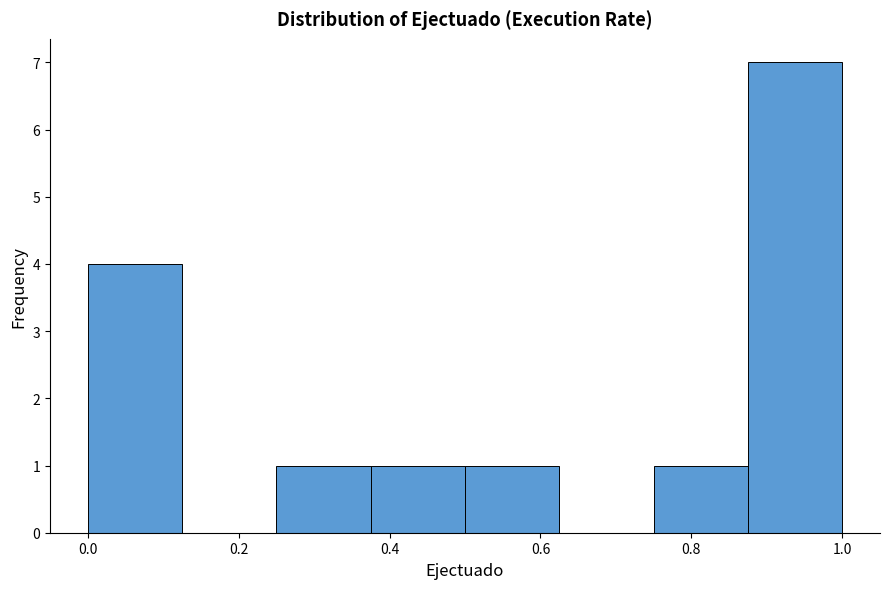

Reading left to right, list every bar in this chart as the range it spans on the x-axis followed by its height. Neither the bar edges nor the heights are printed on the chart, so give them approximately, as read against the axes.

0.000 to 0.125: 4
0.125 to 0.250: 0
0.250 to 0.375: 1
0.375 to 0.500: 1
0.500 to 0.625: 1
0.625 to 0.750: 0
0.750 to 0.875: 1
0.875 to 1.000: 7